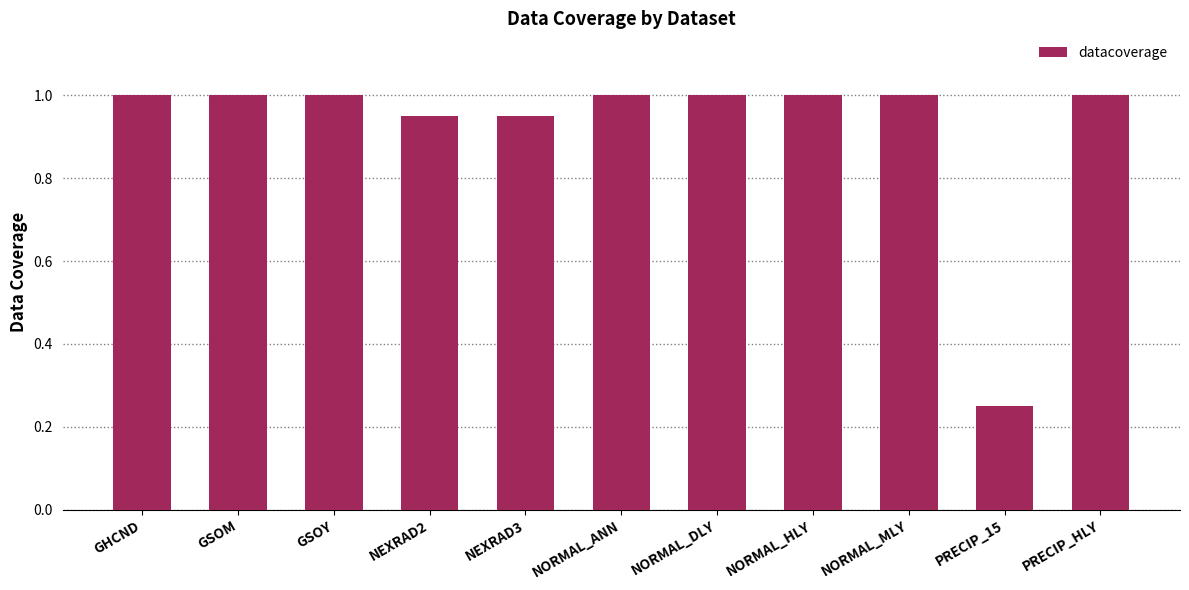

What position from the left is PRECIP_15?

10